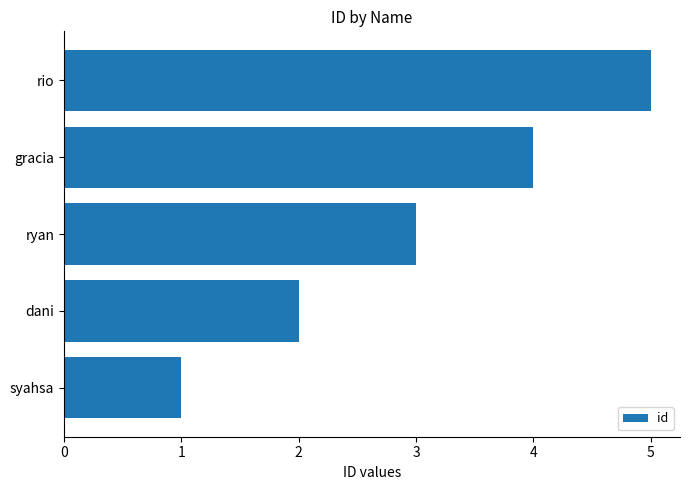

Between dani and ryan, which is larger?

ryan